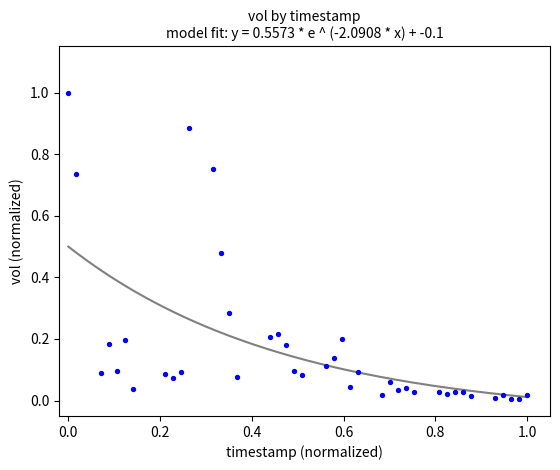

What is the range of Y values (max minus min)?

1.0